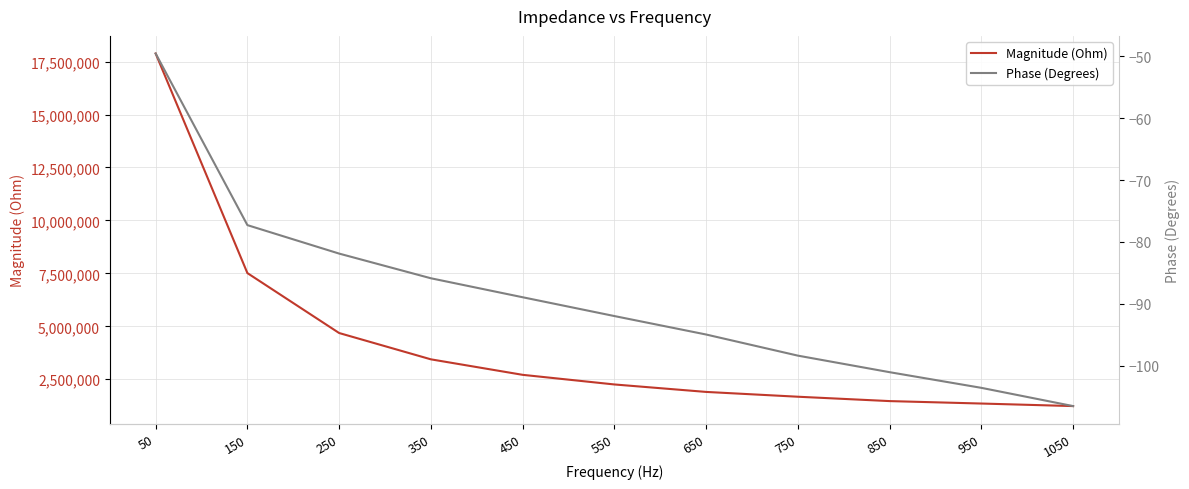

What are all the series names shown in the legend?

Magnitude (Ohm), Phase (Degrees)